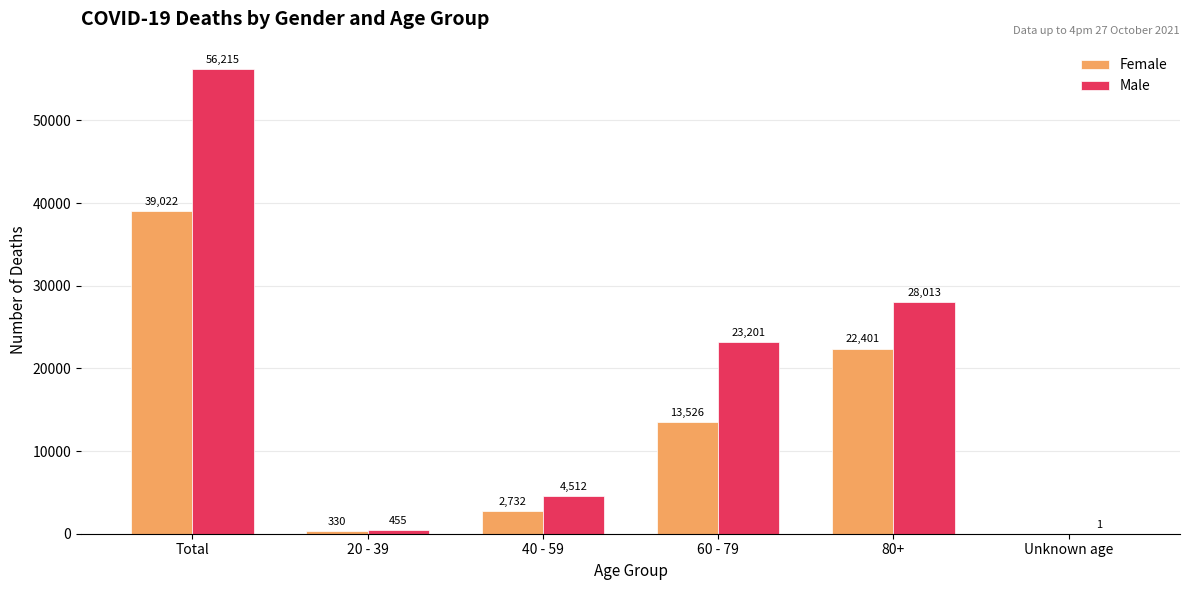

True or false: Male has a value of 56215 at Total.

True